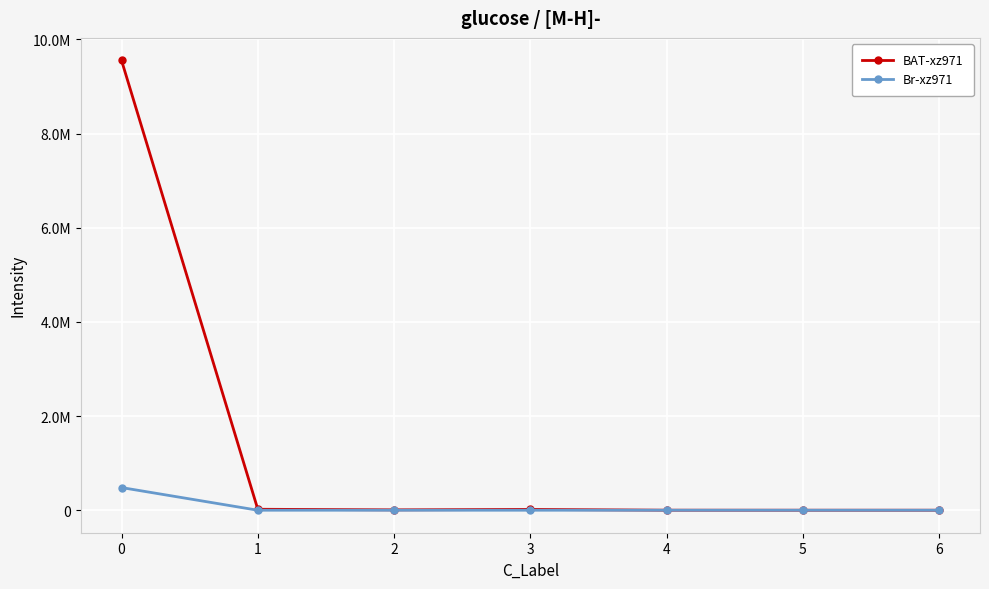

What are all the series names shown in the legend?

BAT-xz971, Br-xz971